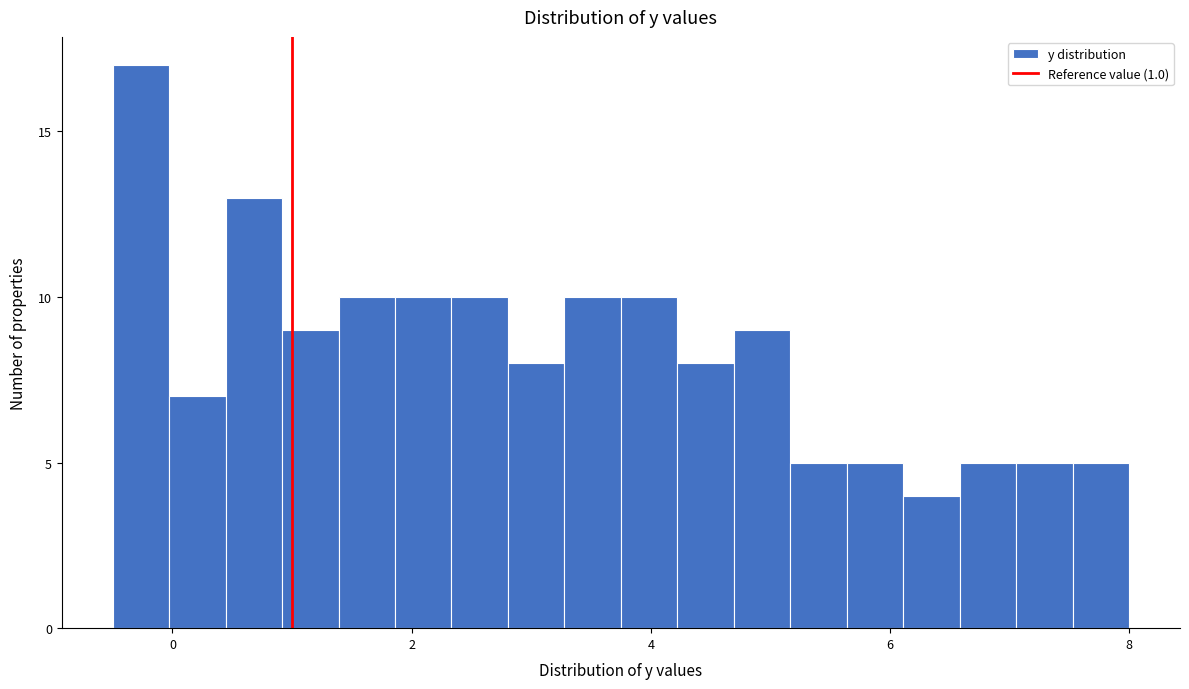

Around what value on the x-axis is the tallest bar? Give the approximate position of its centre, as read against the axis.

-0.2